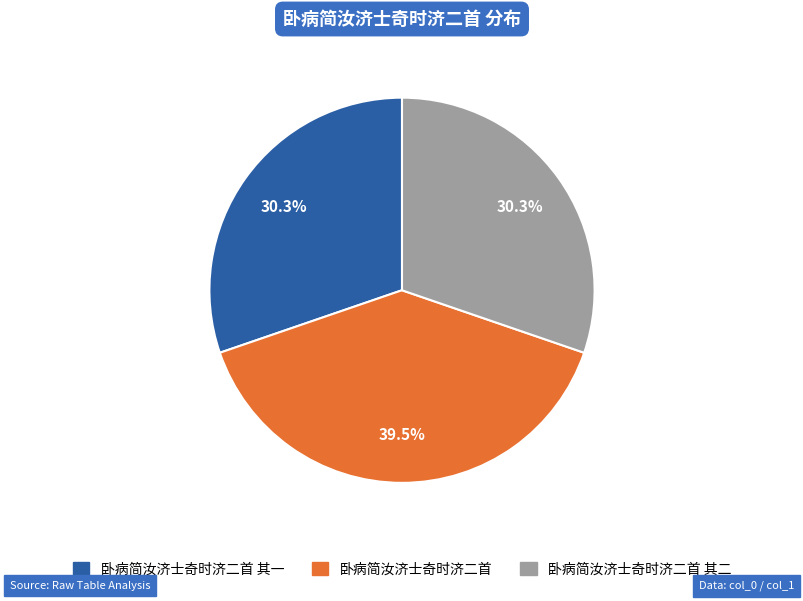

What is the largest slice in the pie chart?

卧病简汝济士奇时济二首